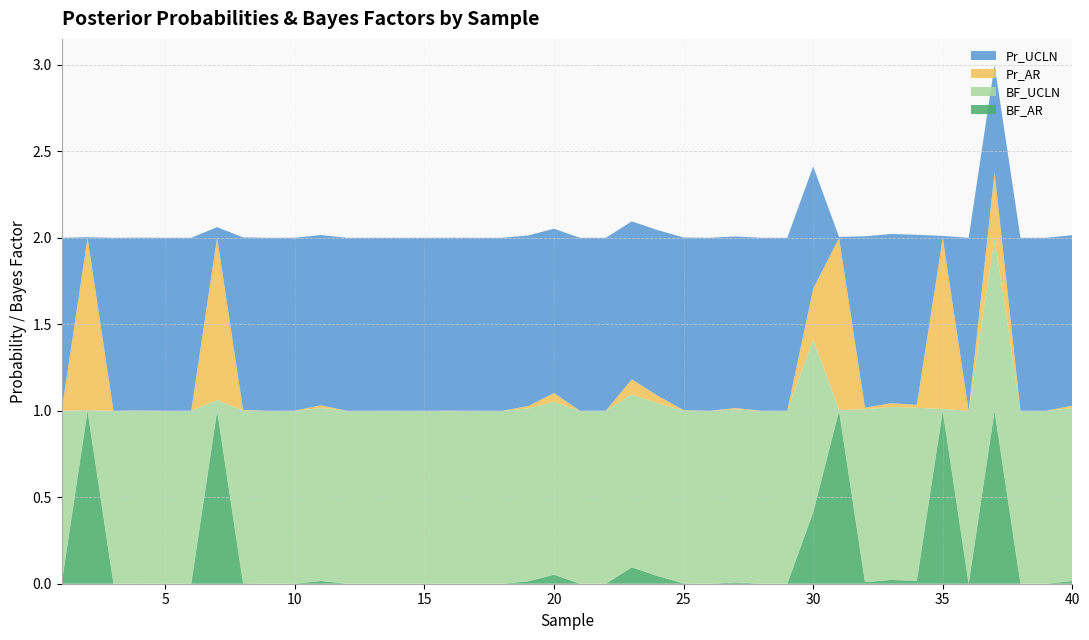

Reading left to right, list all the values displayed in this chart.

Pr_UCLN: 1.0	0.0	1.0	1.0	1.0	1.0	0.1	1.0	1.0	1.0	1.0	1.0	1.0	1.0	1.0	1.0	1.0	1.0	1.0	1.0	1.0	1.0	0.9	1.0	1.0	1.0	1.0	1.0	1.0	0.7	0.0	1.0	1.0	1.0	0.0	1.0	0.6	1.0	1.0	1.0
Pr_AR: 0.0	1.0	0.0	0.0	0.0	0.0	0.9	0.0	0.0	0.0	0.0	0.0	0.0	0.0	0.0	0.0	0.0	0.0	0.0	0.0	0.0	0.0	0.1	0.0	0.0	0.0	0.0	0.0	0.0	0.3	1.0	0.0	0.0	0.0	1.0	0.0	0.4	0.0	0.0	0.0
BF_UCLN: 1.0	0.0	1.0	1.0	1.0	1.0	0.1	1.0	1.0	1.0	1.0	1.0	1.0	1.0	1.0	1.0	1.0	1.0	1.0	1.0	1.0	1.0	1.0	1.0	1.0	1.0	1.0	1.0	1.0	1.0	0.0	1.0	1.0	1.0	0.0	1.0	1.0	1.0	1.0	1.0
BF_AR: 0.0	1.0	0.0	0.0	0.0	0.0	1.0	0.0	0.0	0.0	0.0	0.0	0.0	0.0	0.0	0.0	0.0	0.0	0.0	0.1	0.0	0.0	0.1	0.0	0.0	0.0	0.0	0.0	0.0	0.4	1.0	0.0	0.0	0.0	1.0	0.0	1.0	0.0	0.0	0.0